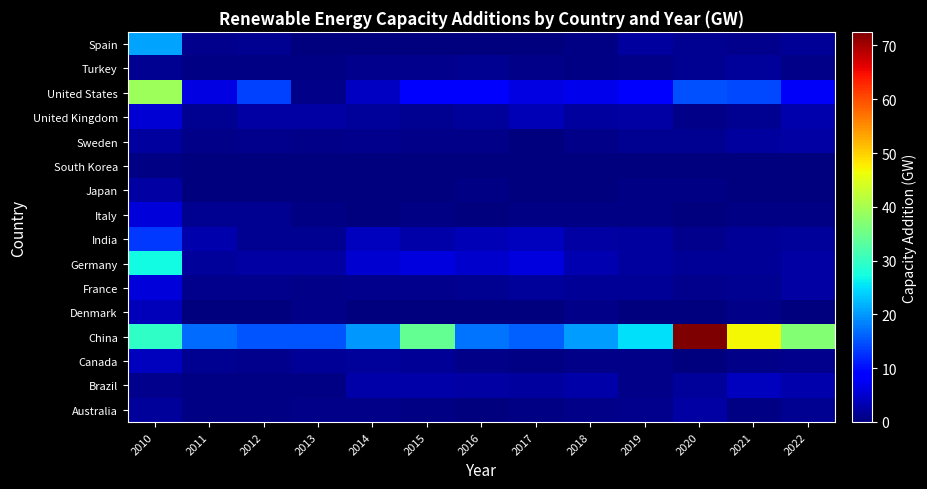

What is the spread (max minus min) of values at 2015?

34.2